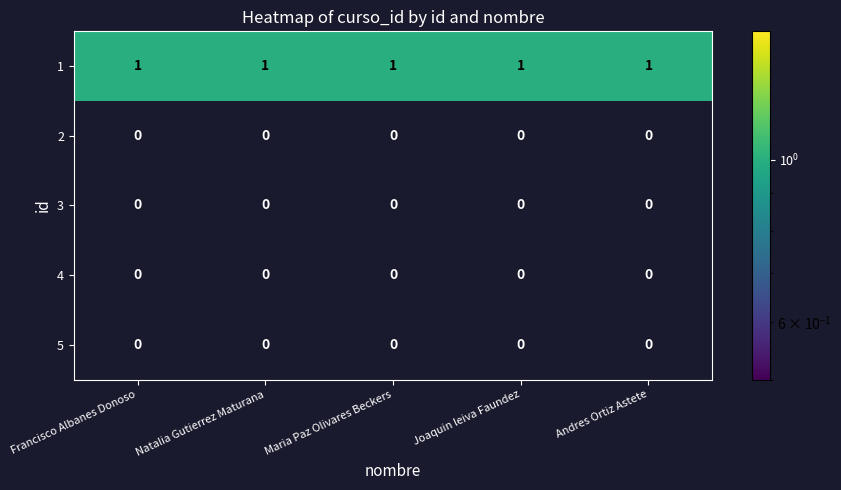

What is the difference between the highest and lowest values at Joaquin leiva Faundez?

1